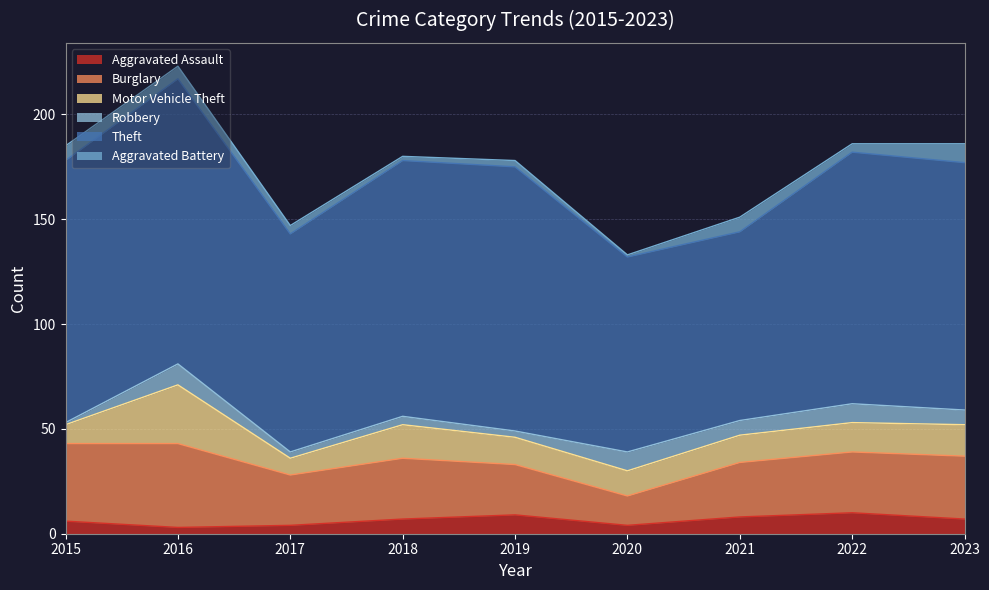

Read the Robbery value at 2018.

4